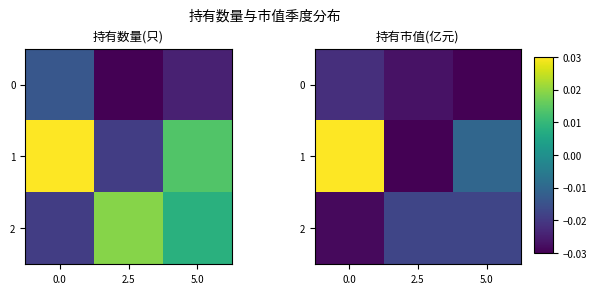

List the series in order of their peak value, highest first.

1, 2, 0